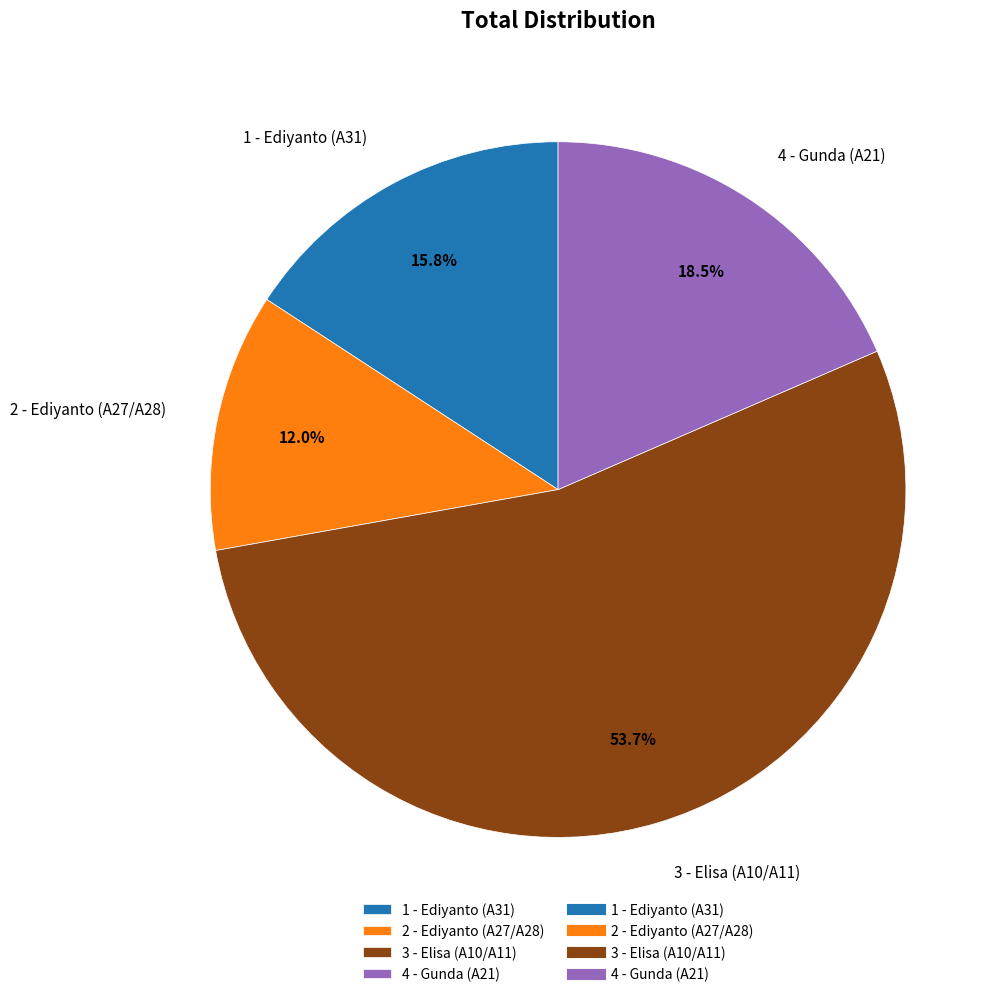

Combined, what portion of the pie is 1 - Ediyanto (A31) and 2 - Ediyanto (A27/A28)?

27.8%